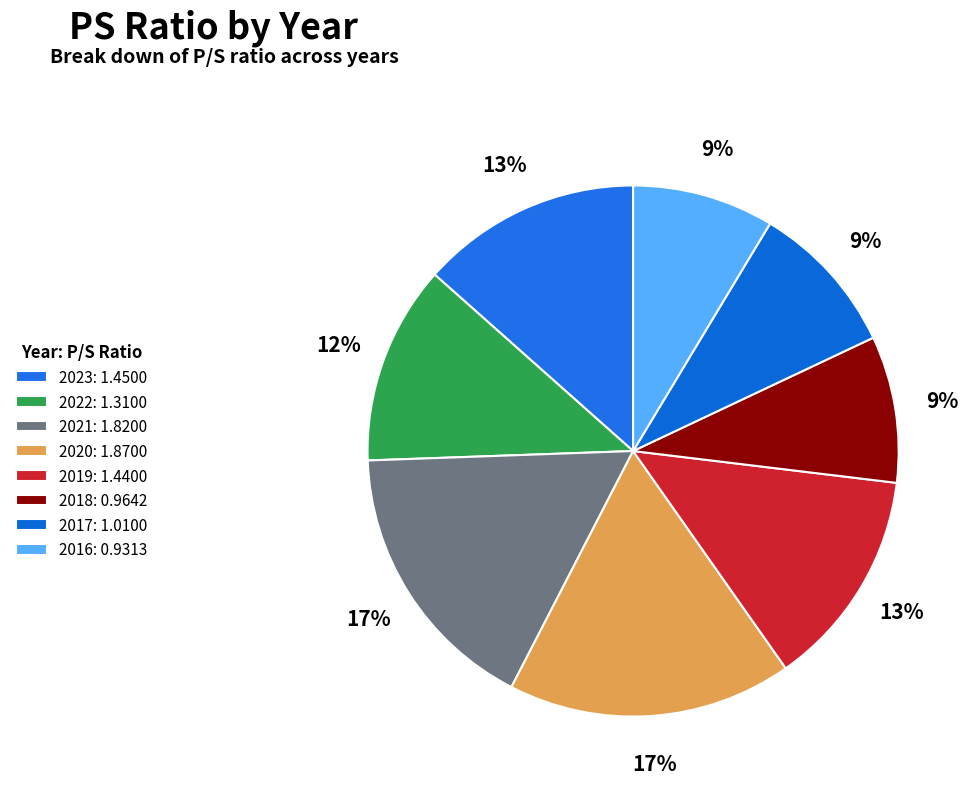

What percentage is the 2022 slice, to the nearest percent?

12%